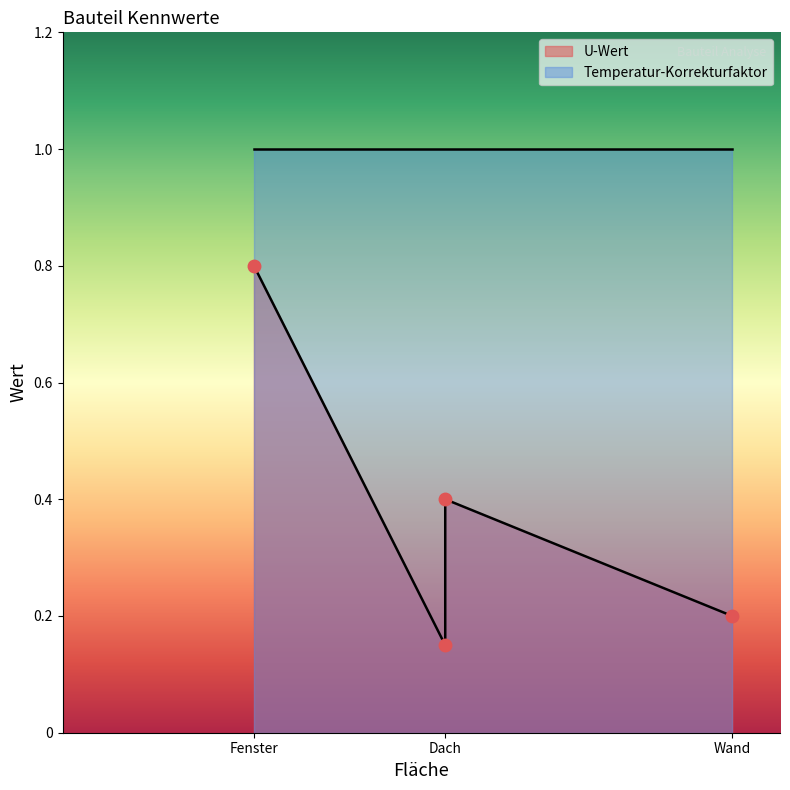

What is the sum of all Temperatur-Korrekturfaktor values?

4.0